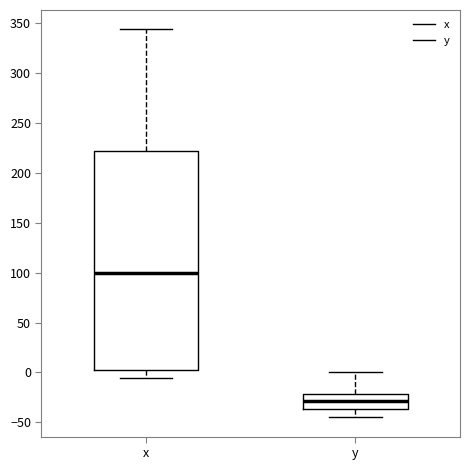

Which box has the lowest median line?

y